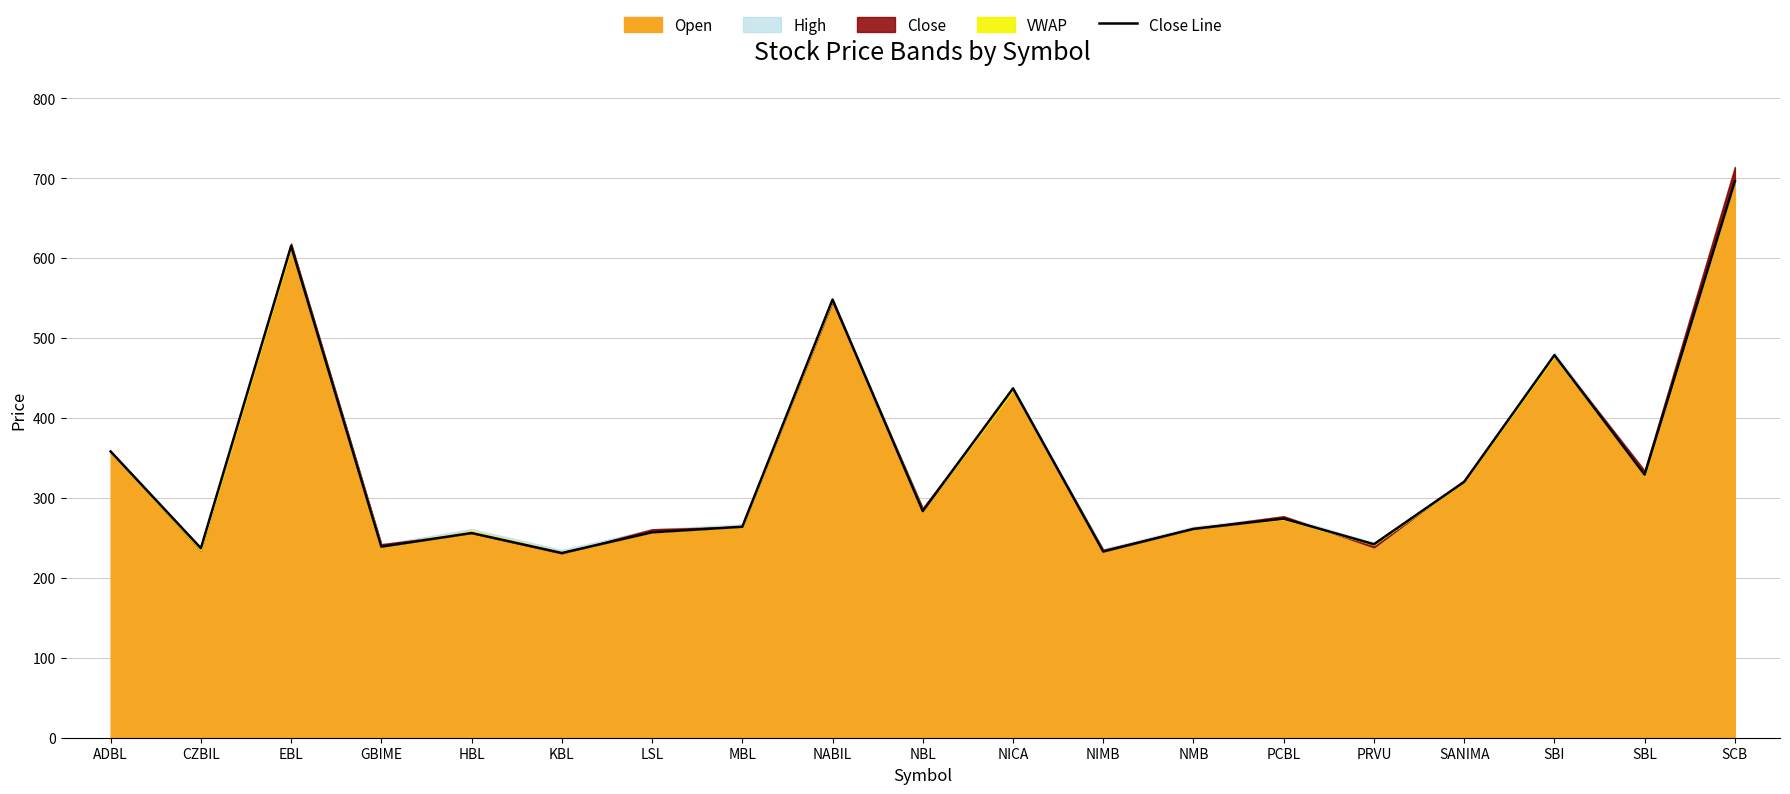

What is the change in value from PRVU to SCB?

+454.0